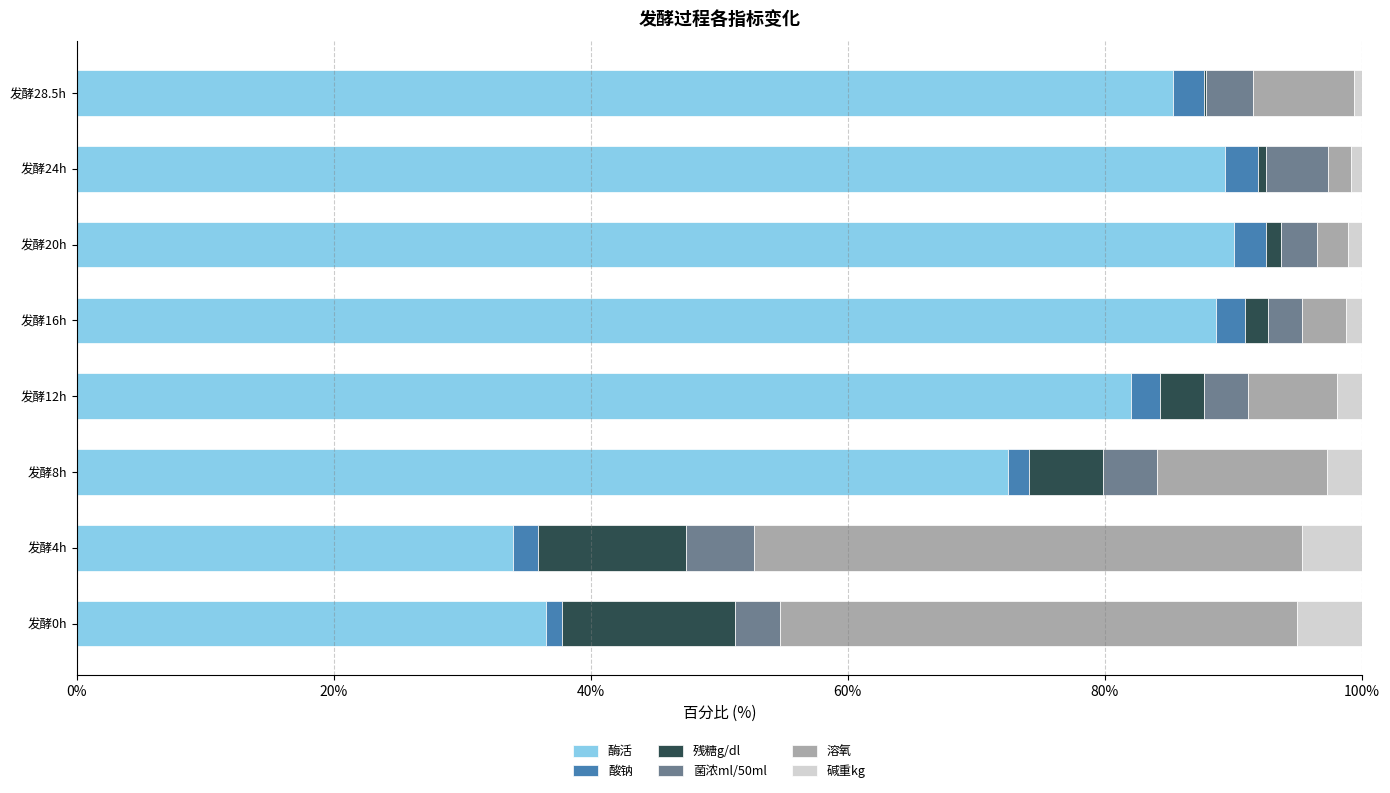

At which label is 酶活 closest to 61?

发酵8h